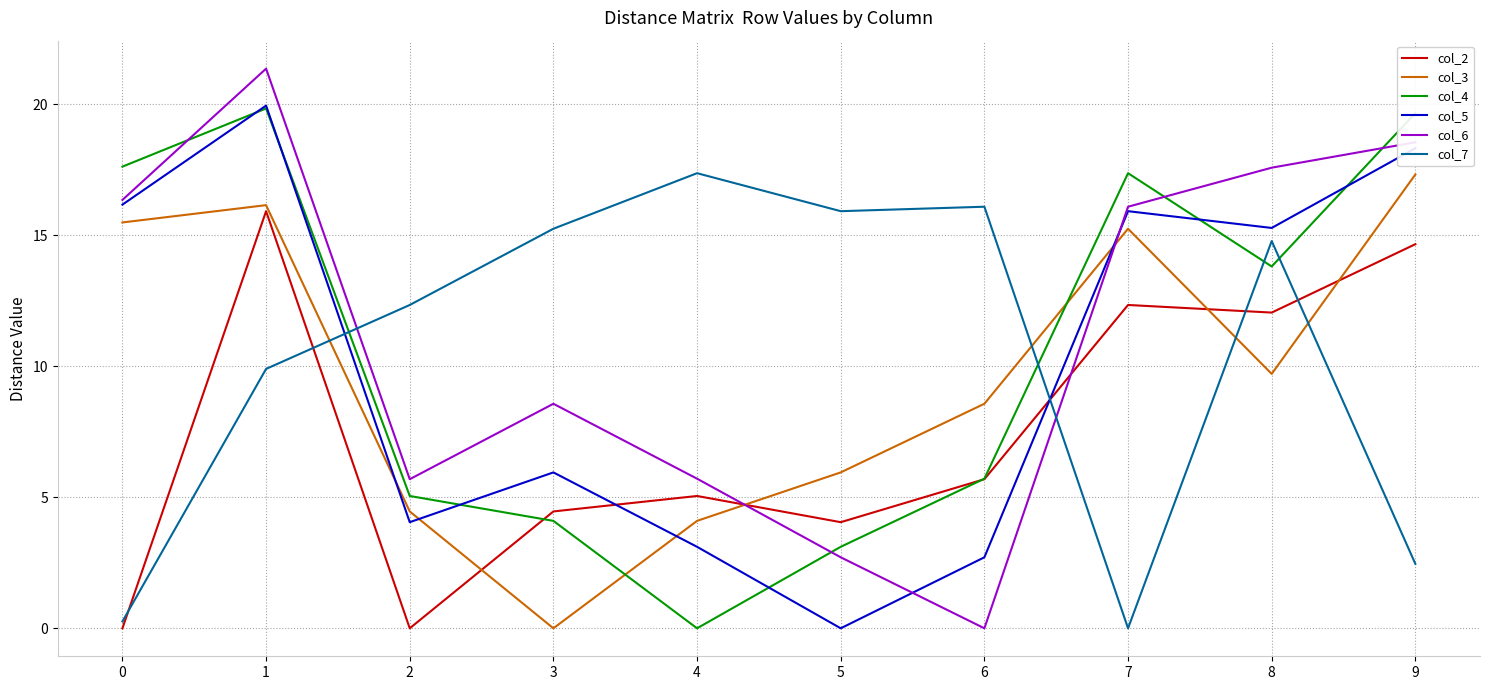

True or false: col_3 has a value of 6.0 at 5.

True